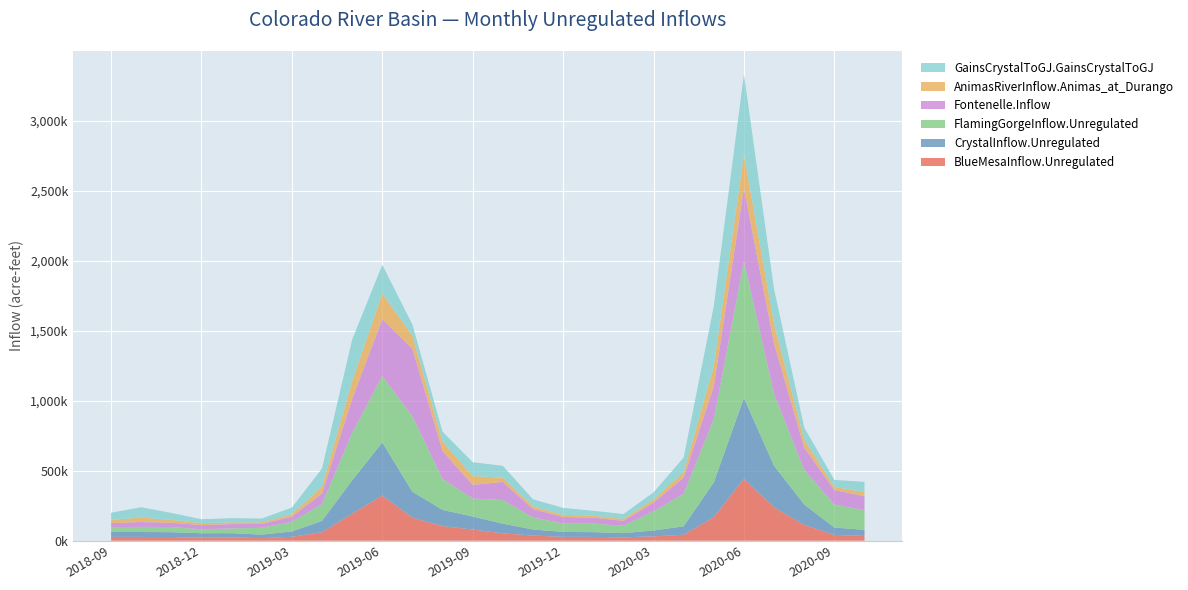

Reading left to right, transcribe all the data shown in this chart.

BlueMesaInflow.Unregulated: 2018-09=27166.7	2018-10=26912.3	2018-11=26184.6	2018-12=22240.3	2019-01=22972.4	2019-02=18408.8	2019-03=27857.2	2019-04=60685.7	2019-05=192437.8	2019-06=322641.4	2019-07=164566.0	2019-08=104596.4	2019-09=79692.4	2019-10=52643.5	2019-11=36661.4	2019-12=27399.5	2020-01=27065.5	2020-02=23799.6	2020-03=31192.7	2020-04=42449.8	2020-05=167926.4	2020-06=442963.2	2020-07=238185.3	2020-08=113906.7	2020-09=41228.7	2020-10=34384.0
CrystalInflow.Unregulated: 2018-09=35063.6	2018-10=35174.4	2018-11=34460.7	2018-12=30958.2	2019-01=30714.4	2019-02=25141.6	2019-03=38001.3	2019-04=80518.0	2019-05=238449.5	2019-06=379175.7	2019-07=184922.6	2019-08=115287.3	2019-09=92925.1	2019-10=68716.4	2019-11=43518.5	2019-12=35098.3	2020-01=34041.6	2020-02=30235.1	2020-03=41592.7	2020-04=60059.1	2020-05=249095.0	2020-06=576800.7	2020-07=297225.1	2020-08=144127.0	2020-09=52694.9	2020-10=43019.1
FlamingGorgeInflow.Unregulated: 2018-09=34611.8	2018-10=36428.7	2018-11=37090.2	2018-12=28262.0	2019-01=33937.2	2019-02=48968.2	2019-03=68876.2	2019-04=120238.8	2019-05=339234.6	2019-06=474220.9	2019-07=538524.1	2019-08=220460.0	2019-09=128768.7	2019-10=169047.5	2019-11=85647.6	2019-12=59939.0	2020-01=61521.6	2020-02=52561.6	2020-03=136880.1	2020-04=232775.5	2020-05=452050.6	2020-06=975821.4	2020-07=512541.3	2020-08=247727.5	2020-09=164146.8	2020-10=140196.2
Fontenelle.Inflow: 2018-09=28905.0	2018-10=34667.1	2018-11=30781.0	2018-12=30259.4	2019-01=30776.1	2019-02=27081.7	2019-03=37289.6	2019-04=76250.4	2019-05=243180.4	2019-06=408382.0	2019-07=483929.2	2019-08=200031.3	2019-09=98165.8	2019-10=129317.5	2019-11=61481.3	2019-12=46940.4	2020-01=42761.9	2020-02=35075.0	2020-03=63060.1	2020-04=115894.4	2020-05=236249.0	2020-06=522690.8	2020-07=359627.3	2020-08=160284.3	2020-09=103849.3	2020-10=100852.4
AnimasRiverInflow.Animas_at_Durango: 2018-09=23184.8	2018-10=31995.4	2018-11=19689.9	2018-12=13682.0	2019-01=12670.4	2019-02=11696.5	2019-03=16679.0	2019-04=47137.2	2019-05=126644.6	2019-06=180971.9	2019-07=93818.2	2019-08=67695.9	2019-09=62501.2	2019-10=29924.6	2019-11=17456.5	2019-12=15510.7	2020-01=13775.2	2020-02=13446.0	2020-03=21274.7	2020-04=38318.7	2020-05=142849.6	2020-06=241467.8	2020-07=139160.3	2020-08=56118.3	2020-09=22746.5	2020-10=27465.1
GainsCrystalToGJ.GainsCrystalToGJ: 2018-09=51083.0	2018-10=73781.0	2018-11=50123.0	2018-12=28077.0	2019-01=29806.0	2019-02=26879.0	2019-03=47853.0	2019-04=130985.0	2019-05=296486.0	2019-06=206267.0	2019-07=78698.0	2019-08=70611.0	2019-09=98912.0	2019-10=85269.0	2019-11=51200.0	2019-12=49487.0	2020-01=34761.0	2020-02=35189.0	2020-03=51150.0	2020-04=104712.0	2020-05=428379.0	2020-06=573366.0	2020-07=250252.0	2020-08=86494.0	2020-09=49707.0	2020-10=74402.0